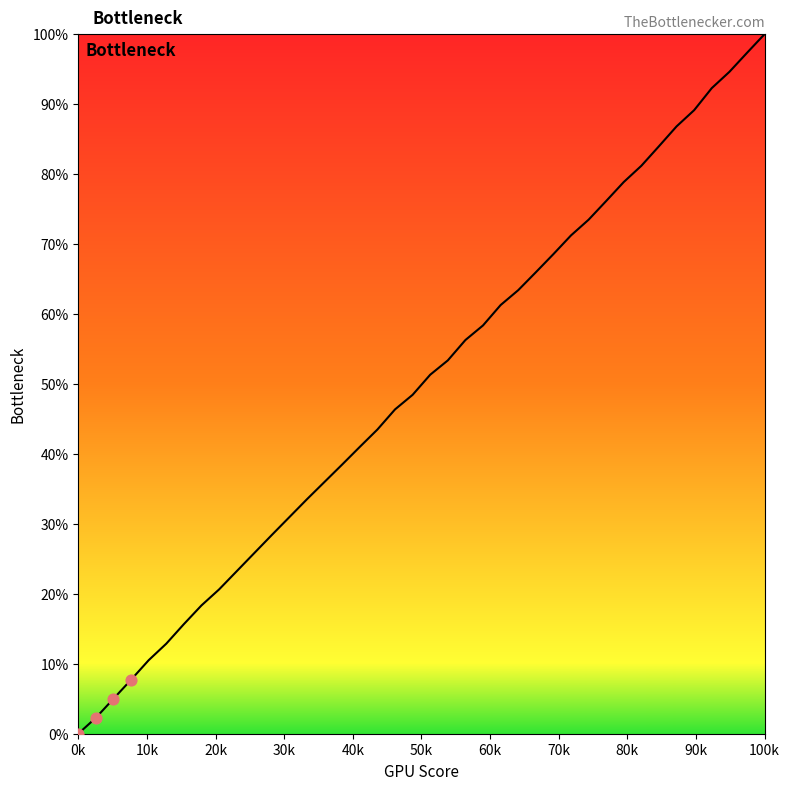

What is the maximum value shown in the chart?

100.0